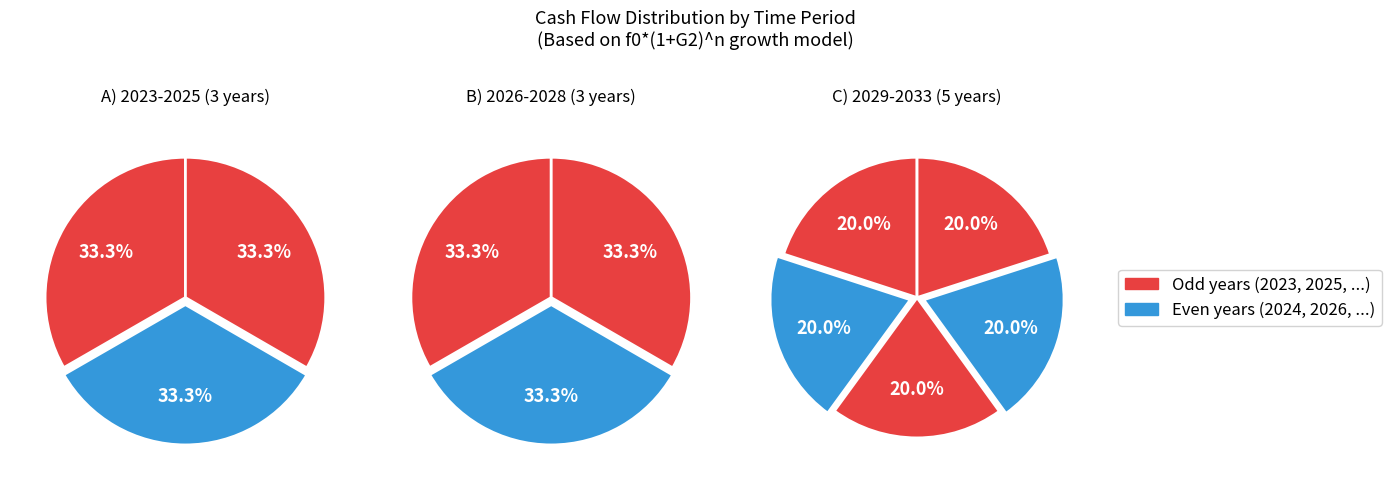

Which has a higher value, 2028 or 2025?

2028